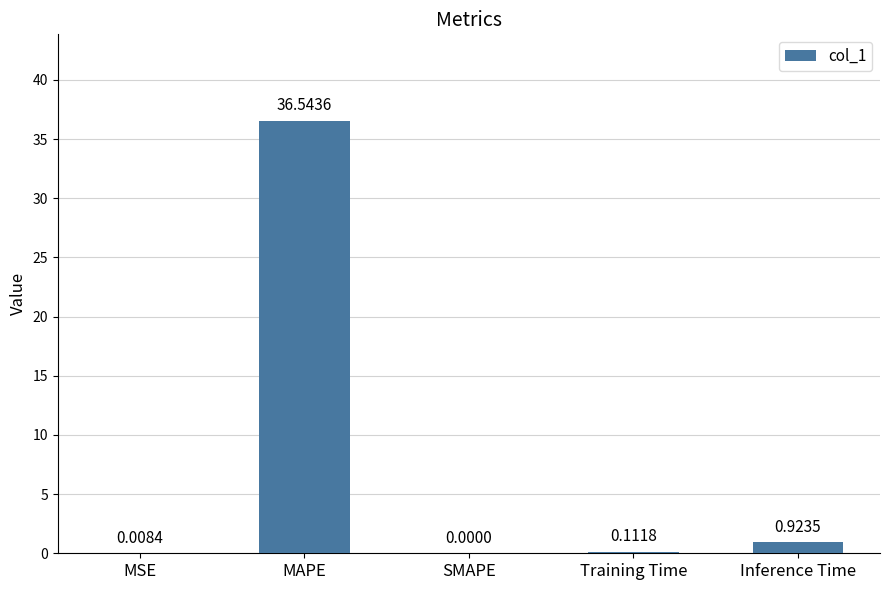

What is the change in value from MSE to Training Time?

+0.1